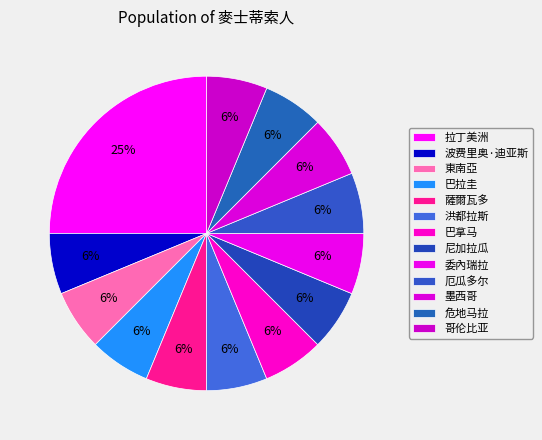

How many segments does this pie chart have?

13